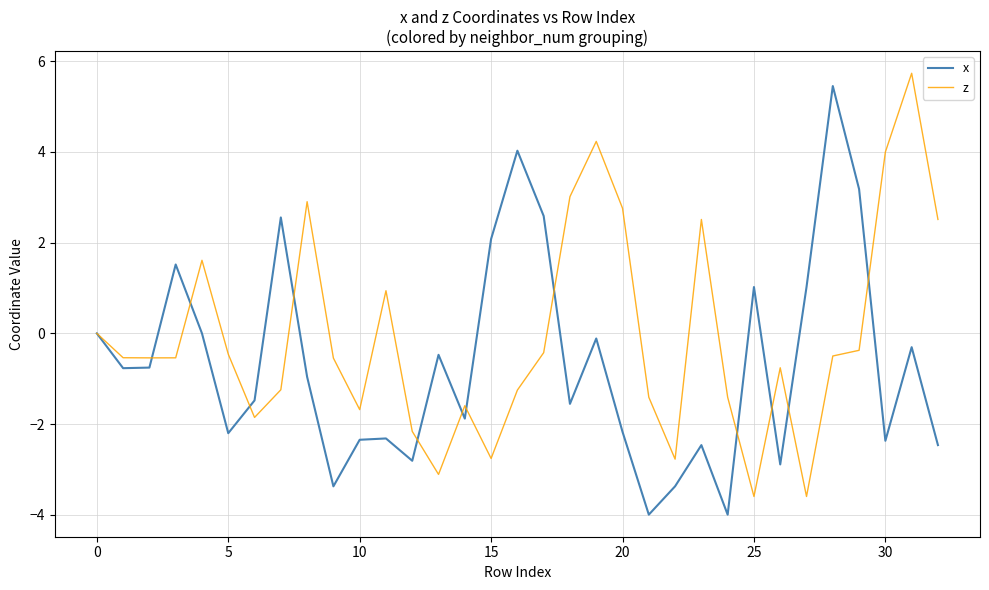

Which series has the largest total across all categories?

z